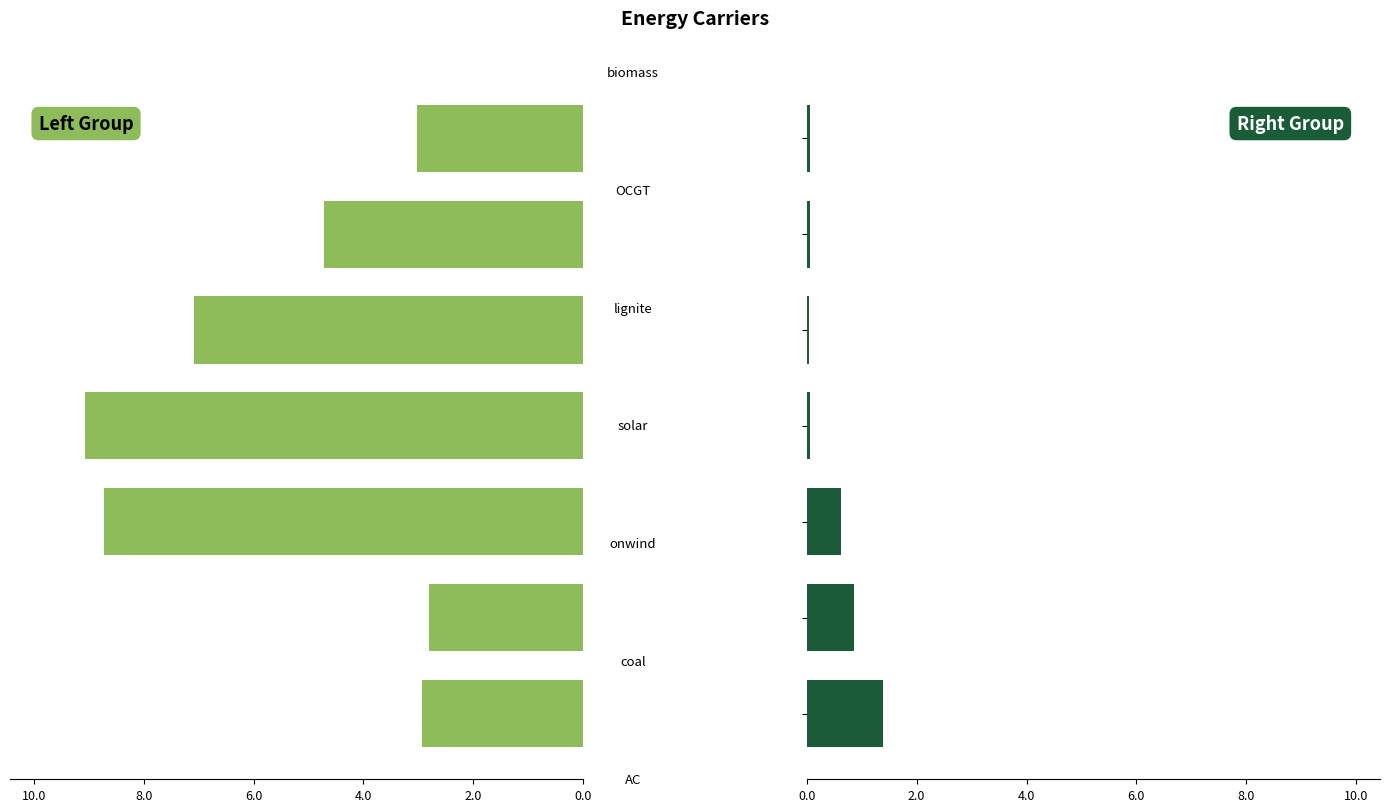

What are all the series names shown in the legend?

Left Group, Right Group